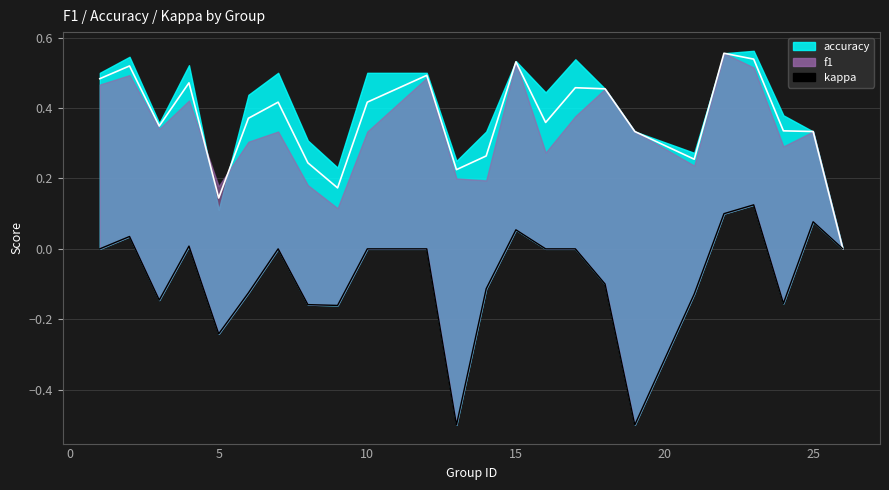

How many values are below 0?

11